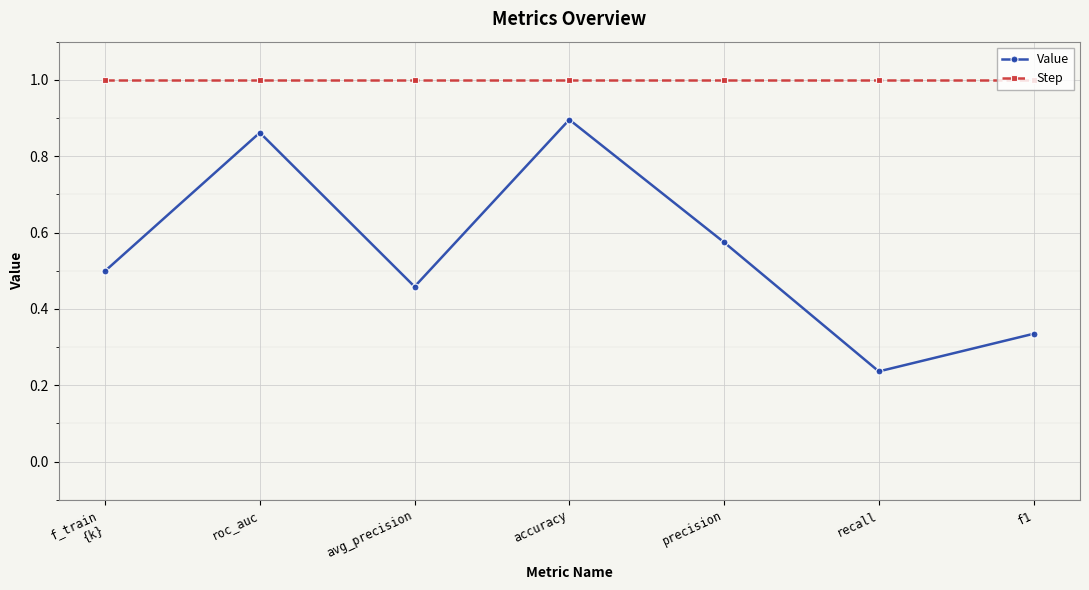

Which series has the widest spread of values?

Value